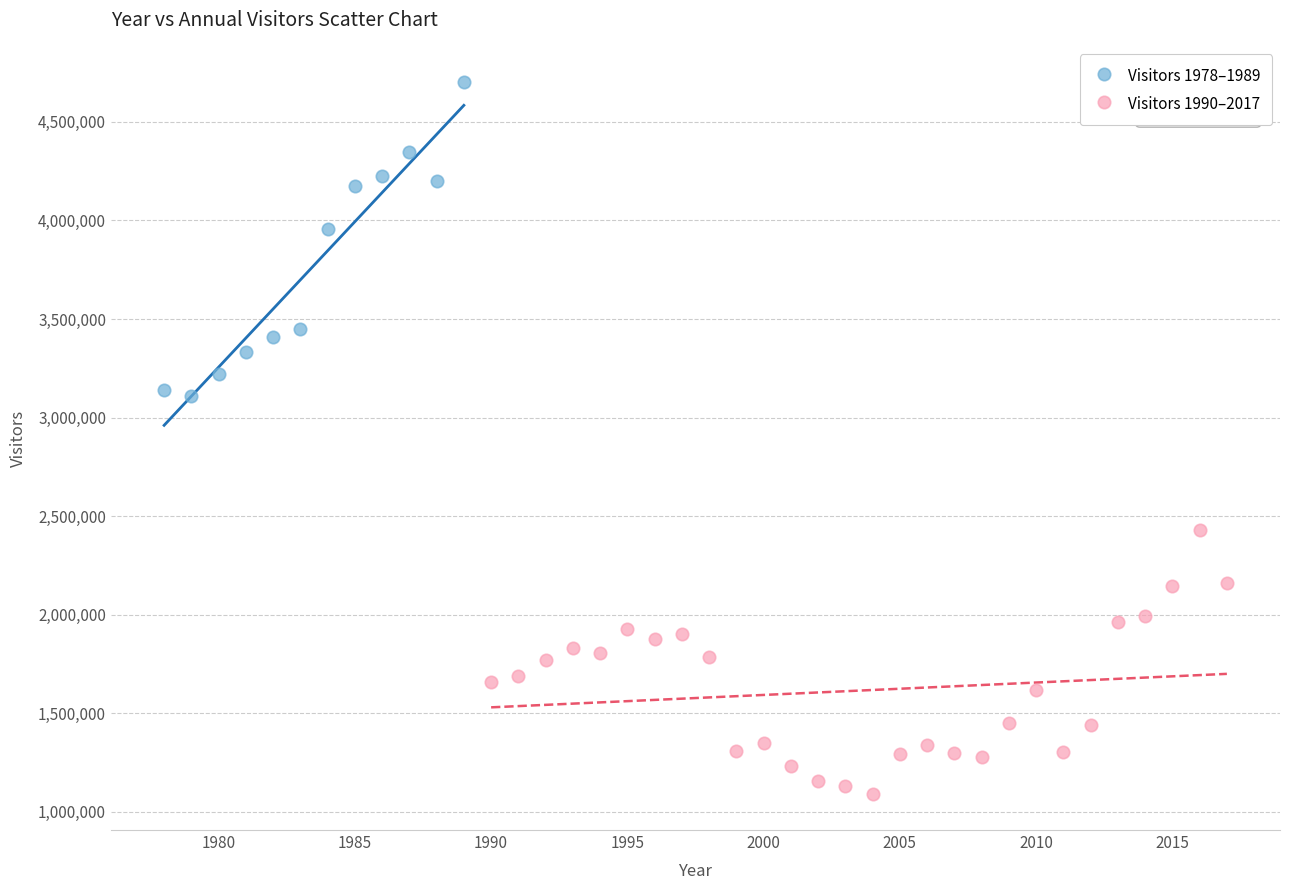

What are all the series names shown in the legend?

Visitors 1978–1989, Visitors 1990–2017